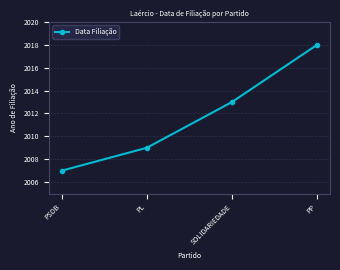

Between PSDB and PP, which is larger?

PP